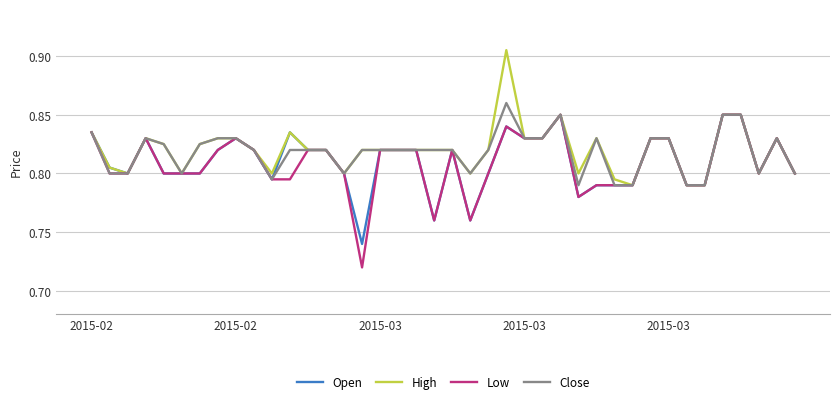

Which series has the widest spread of values?

Low